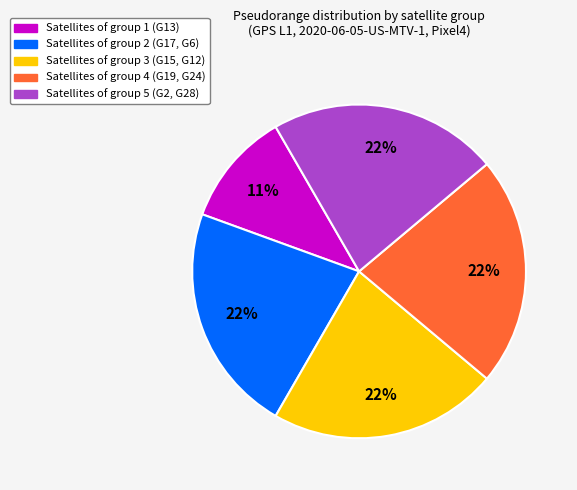

What is the smallest slice in the pie chart?

Satellites of group 1 (G13)